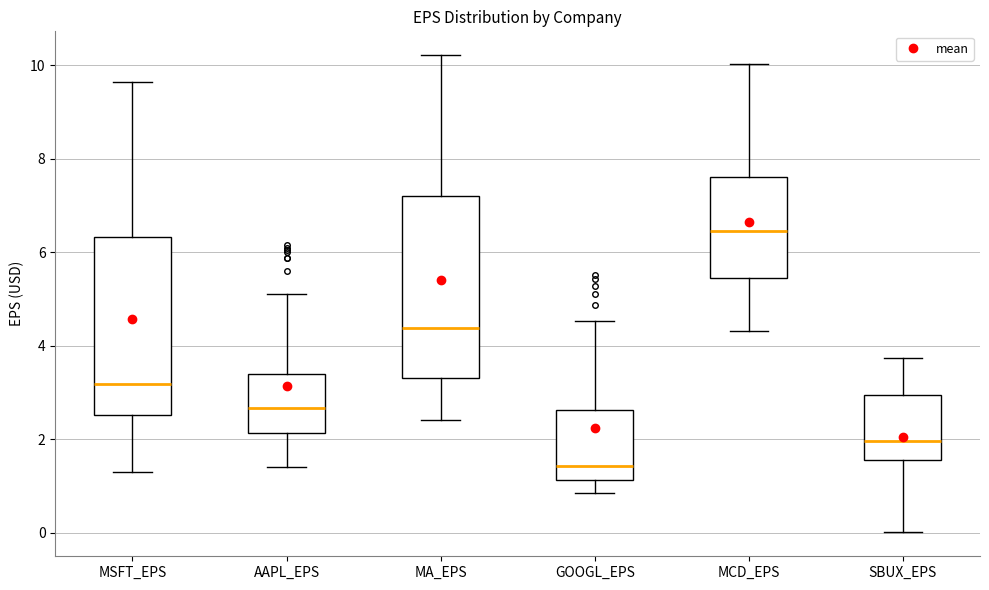

Which box's median line is the highest?

MCD_EPS